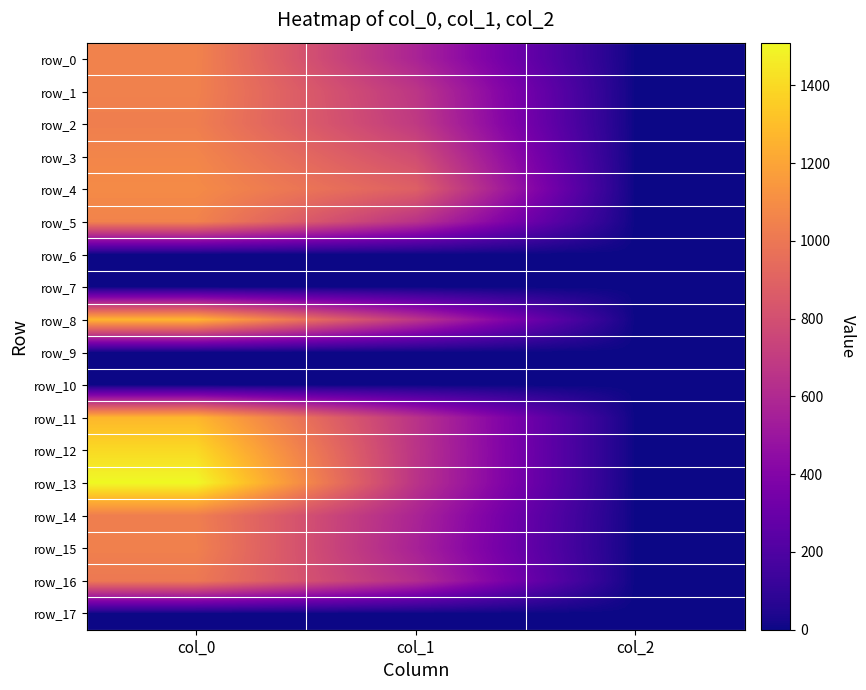

Which series has the largest range (max minus min)?

row_13